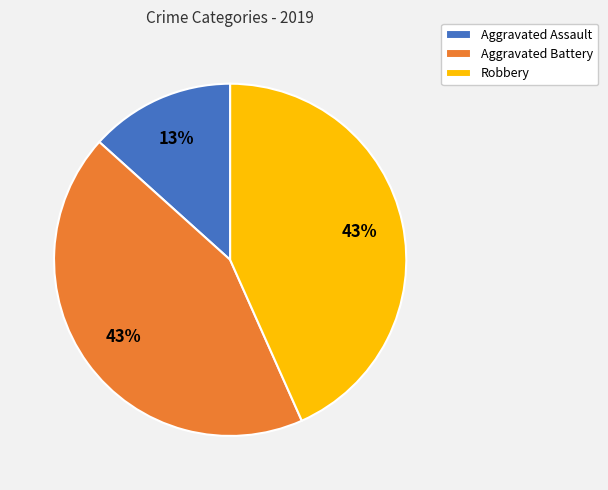

How many segments does this pie chart have?

3